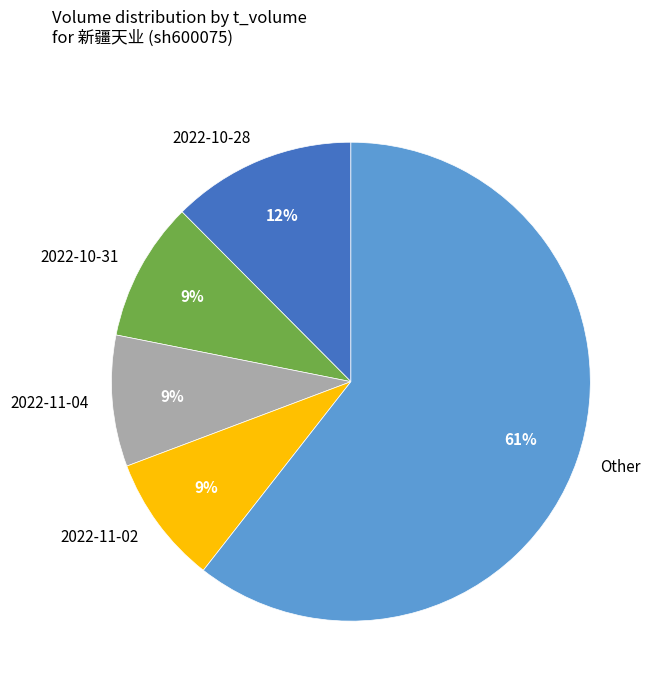

Which slice is the largest?

Other